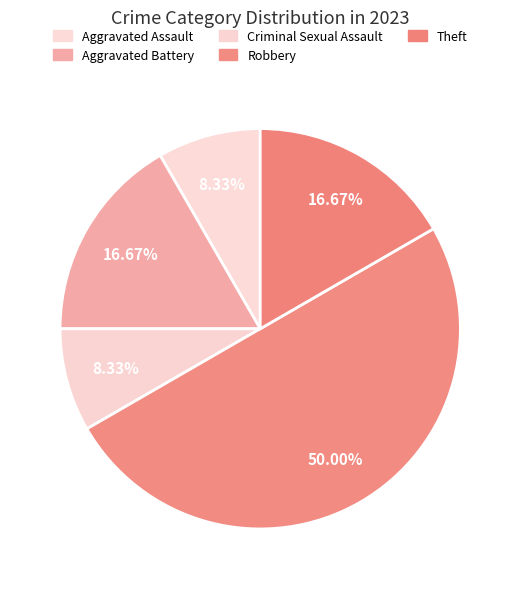

How many slices are in this pie chart?

5